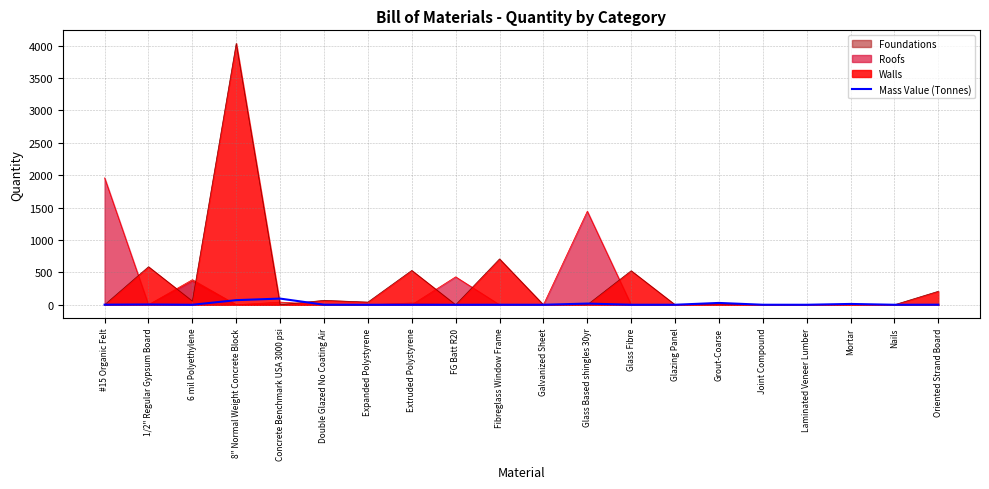

What is the change in value from Glass Fibre to Grout-Coarse?

+27.9